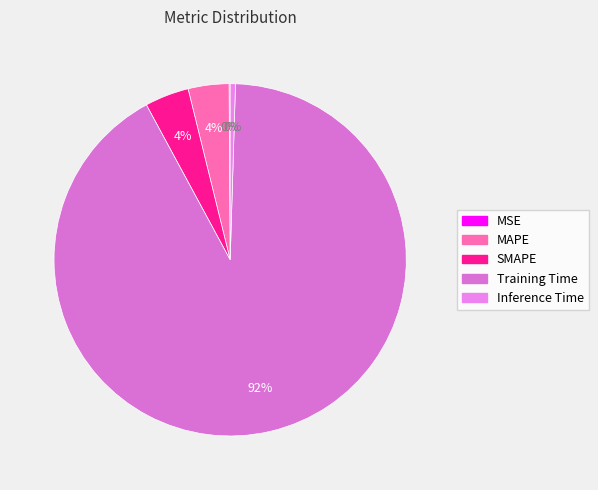

Which category has the smallest portion of the pie?

MSE